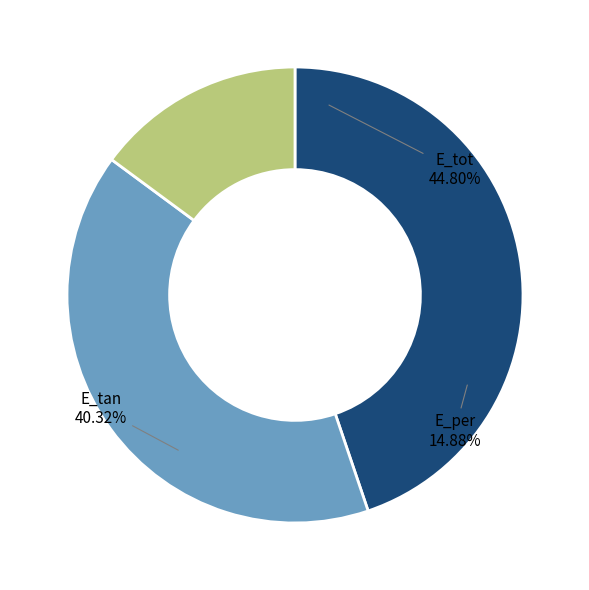

Is E_tan the majority of the pie?

No